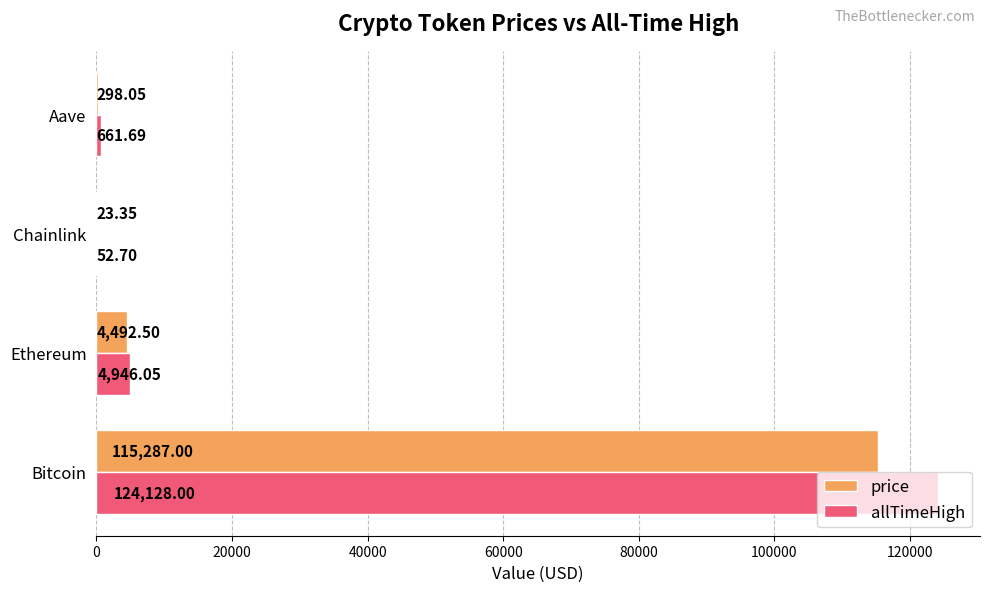

What is the sum of all price values?

120100.9